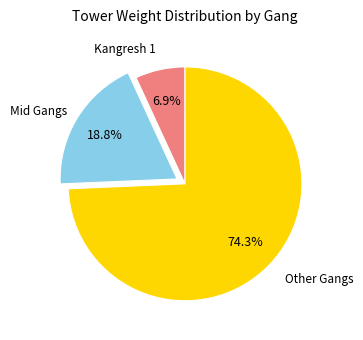

Rank the categories by value from lowest to highest.

Kangresh 1, Mid Gangs, Other Gangs